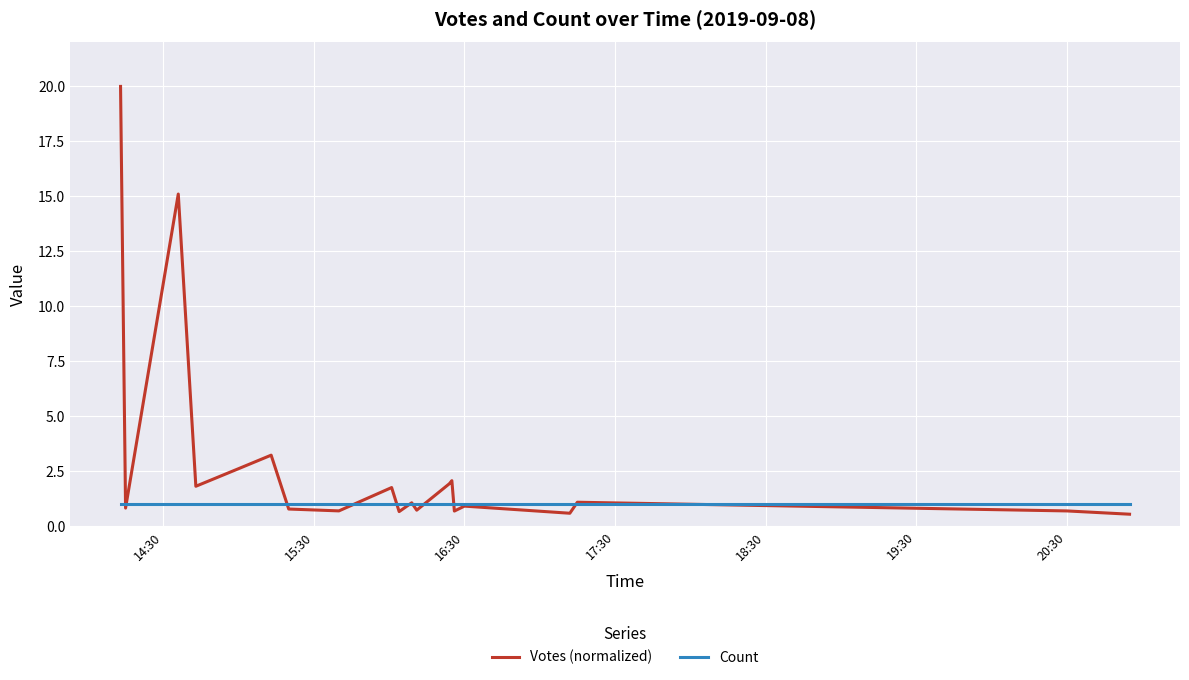

Which series has the largest range (max minus min)?

Votes (normalized)